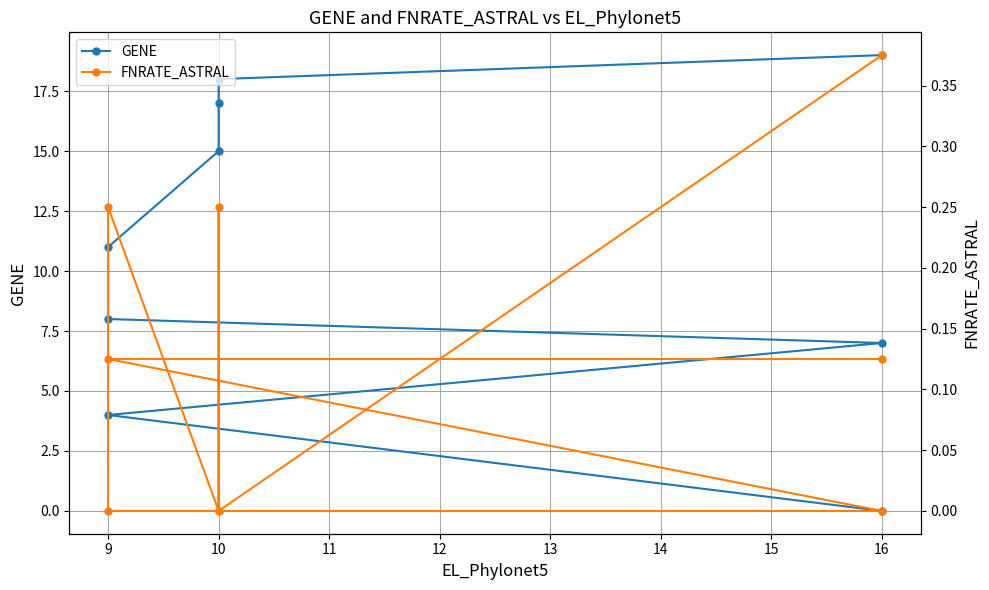

Does the chart have visible grid lines?

Yes